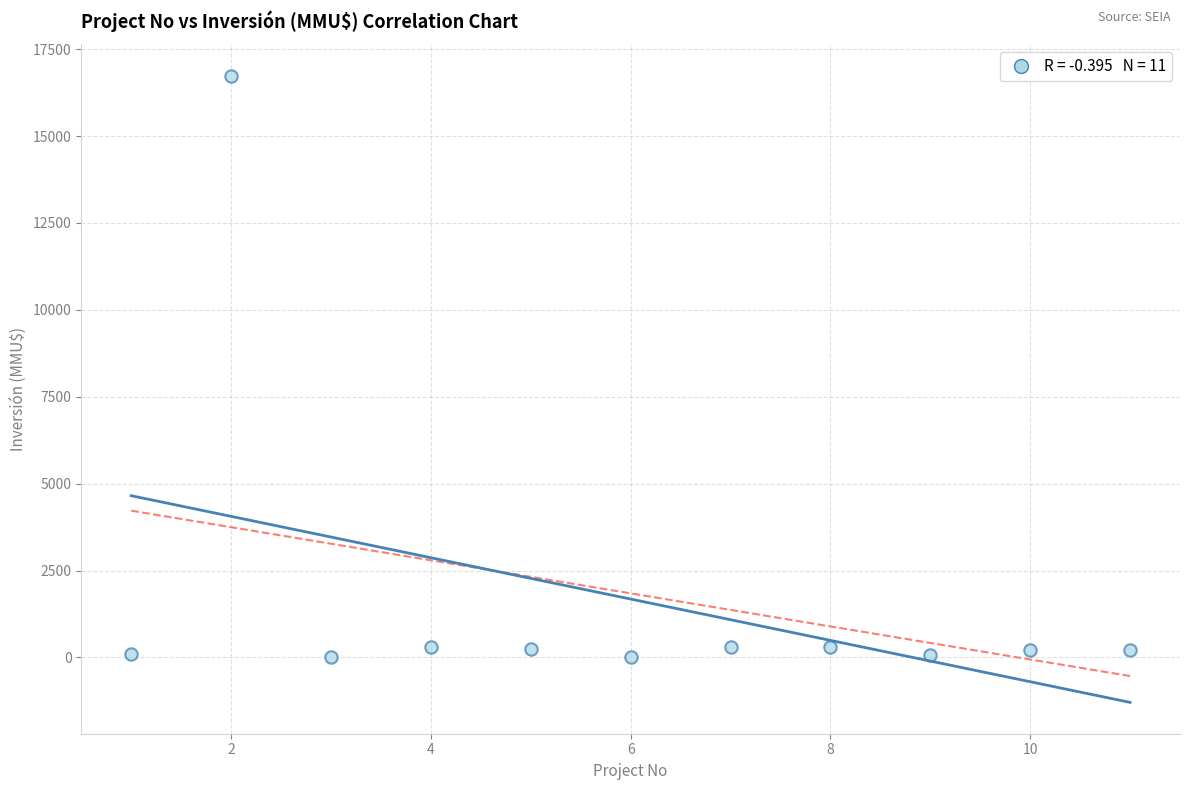

What is the average X value?

6